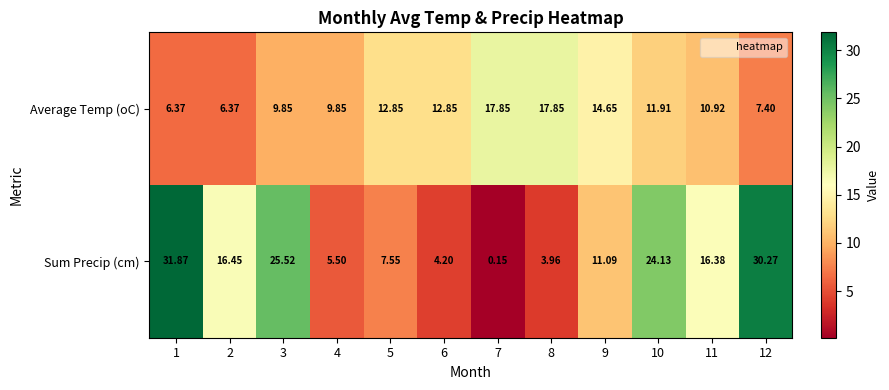

Which series has the widest spread of values?

Sum Precip (cm)